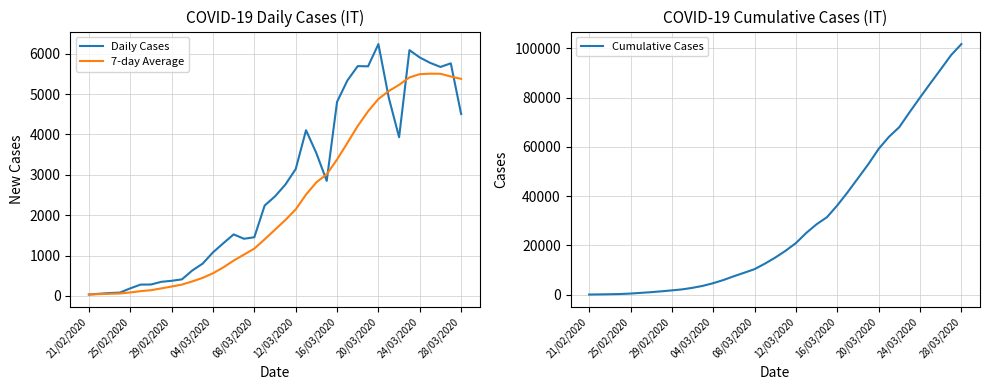

Rank the series by their maximum value, from highest to lowest.

Cumulative Cases, Daily Cases, 7-day Average